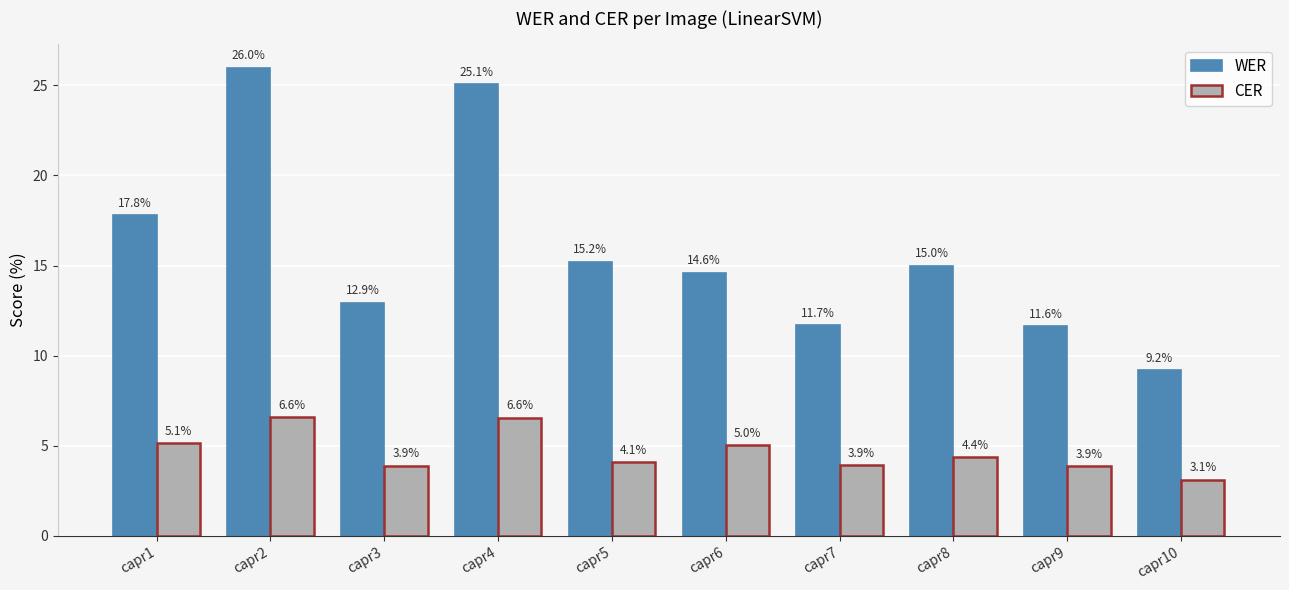

Is it true that CER equals 8.4 at capr1?

False